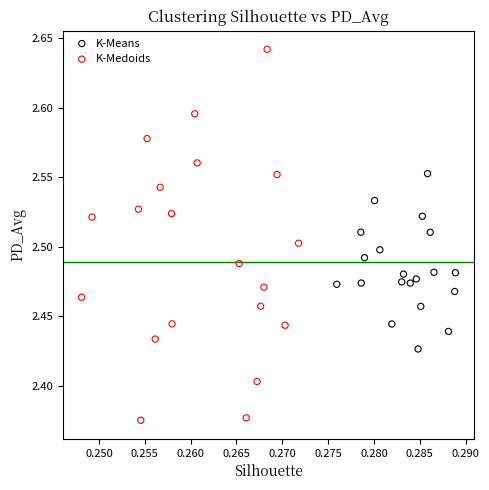

What are all the series names shown in the legend?

K-Means, K-Medoids